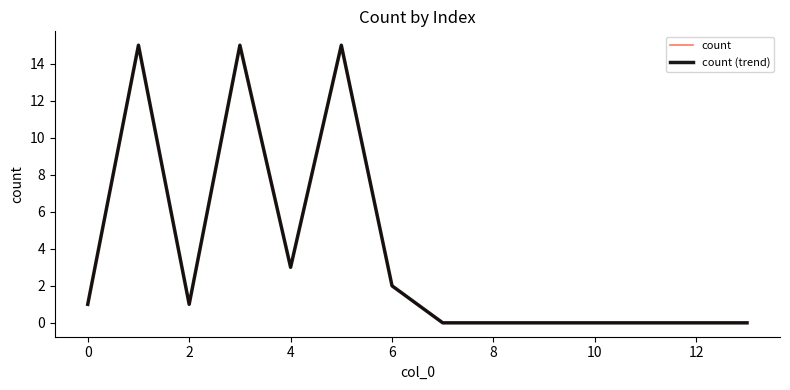

List the series in order of their peak value, highest first.

count, count (trend)